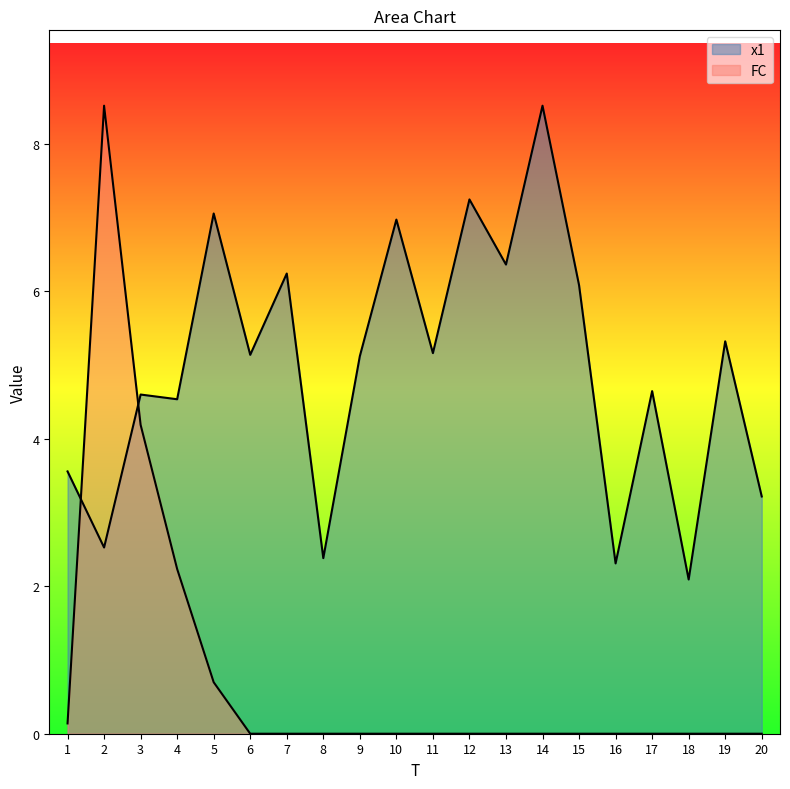

In x1, how many points are higher than both neighbors (excluding endpoints)?

8